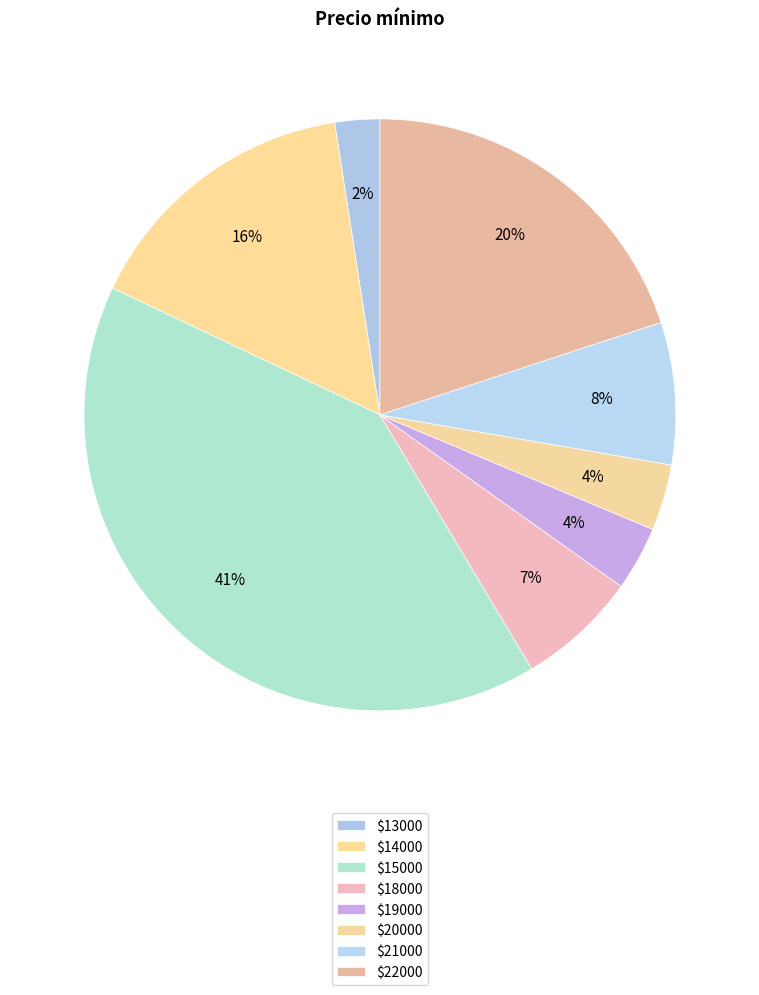

Count the number of slices in the pie.

8